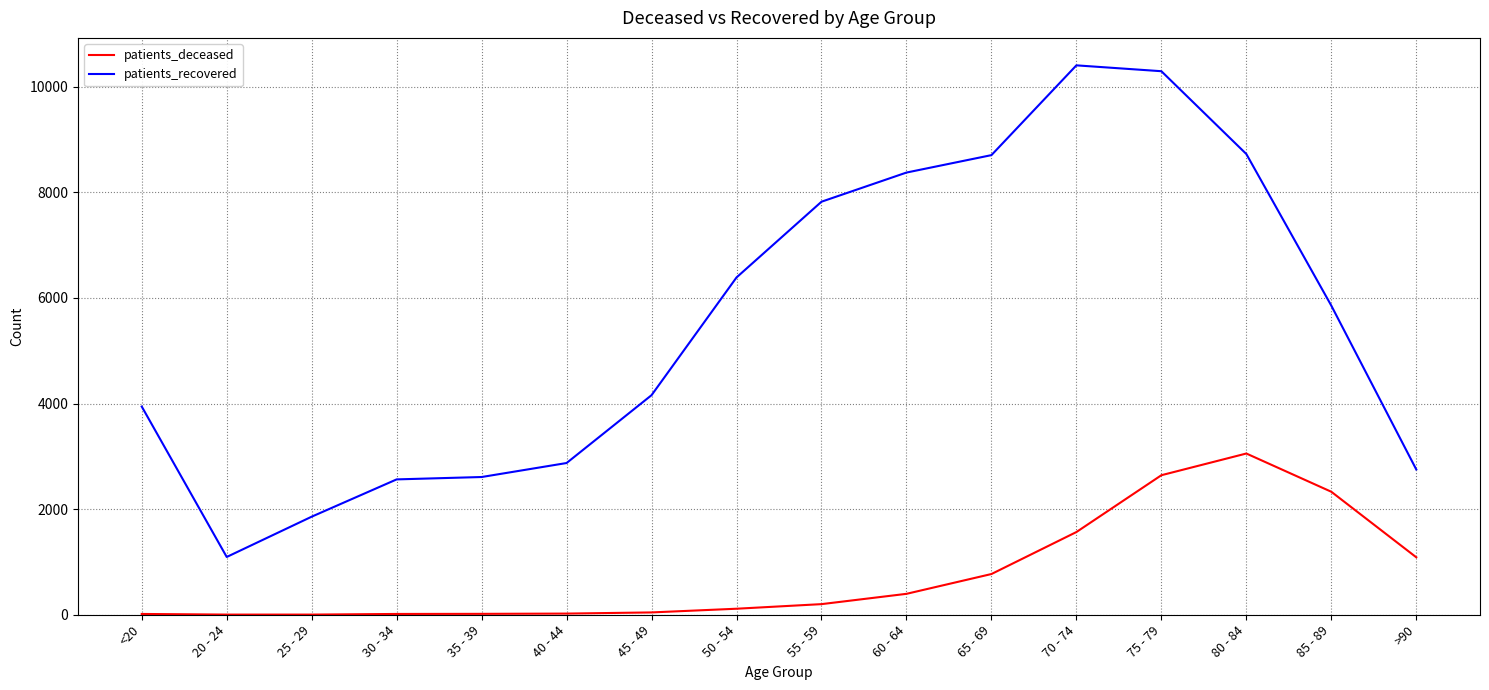

Count the number of data series in this chart.

2